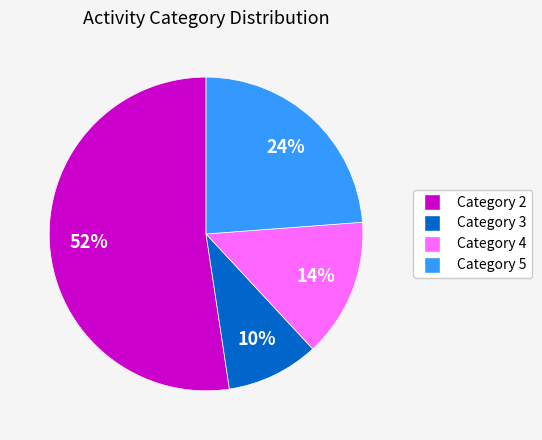

Between Category 3 and Category 4, which is larger?

Category 4